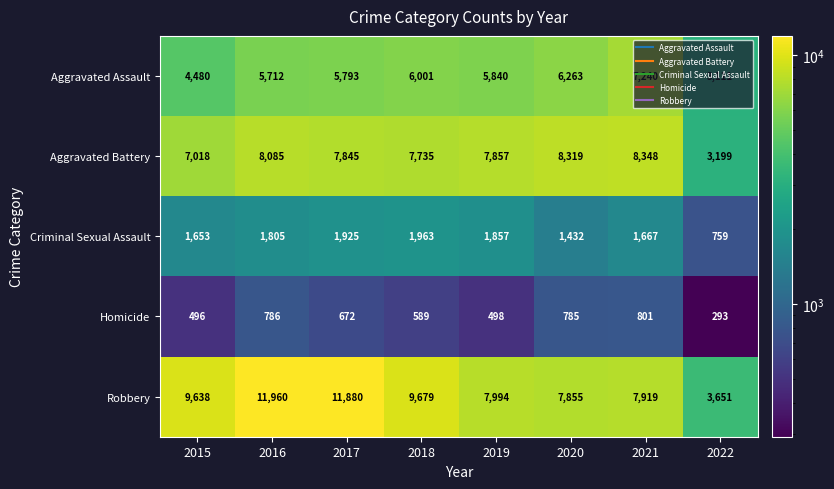

At 2017, list the series in order from smallest to largest.

Homicide, Criminal Sexual Assault, Aggravated Assault, Aggravated Battery, Robbery